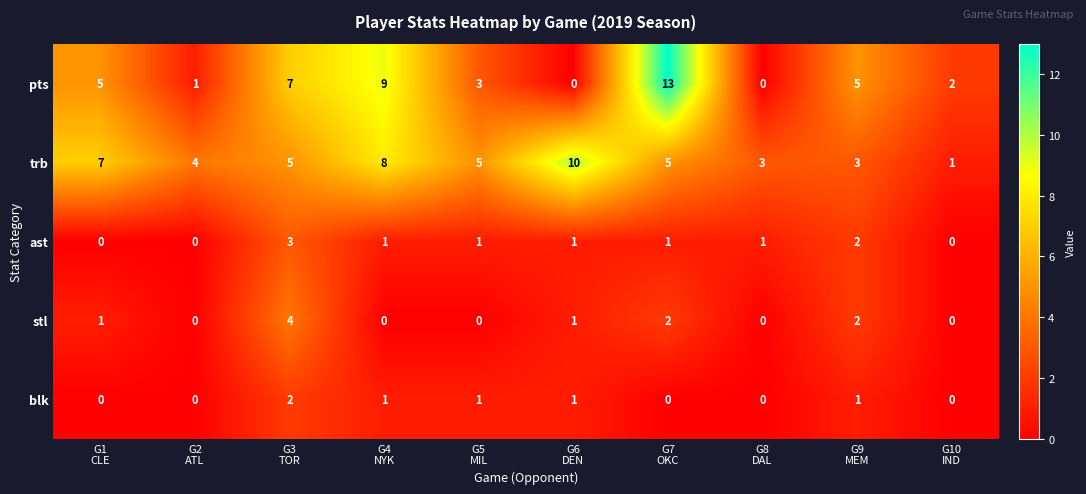

What is the maximum value shown in the chart?

13